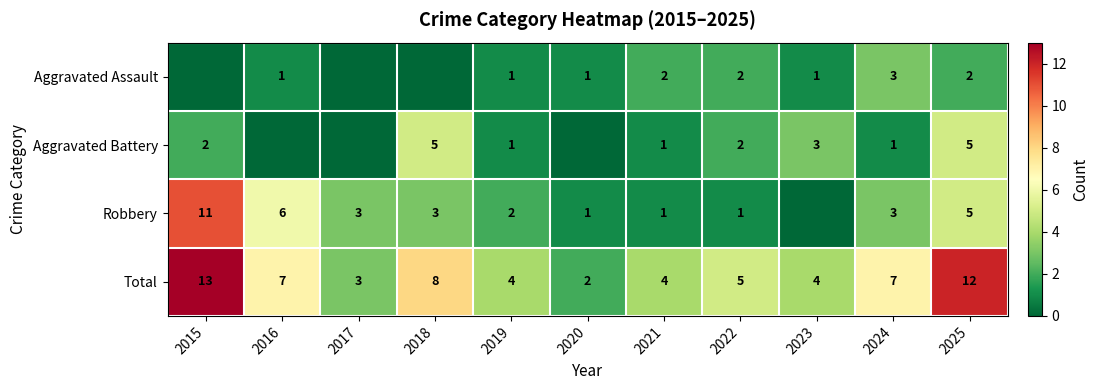

What is the difference between the maximum and second lowest values in the Total series?

10